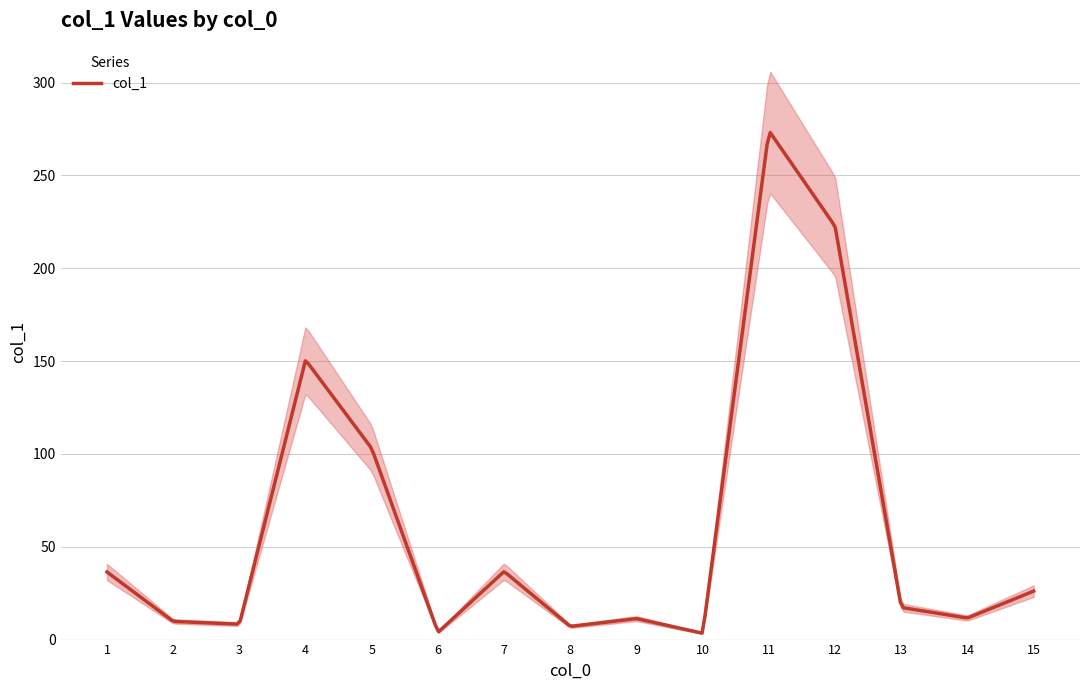

Count the number of values greater than 17.

8